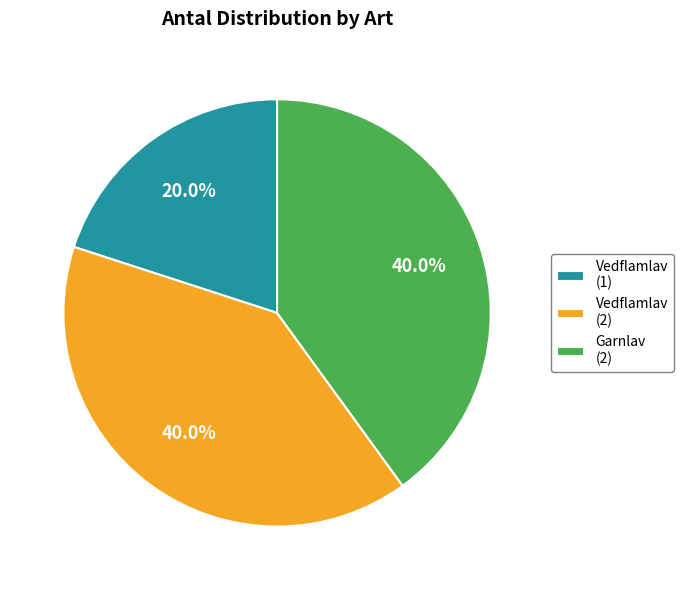

Which category has the smallest portion of the pie?

Vedflamlav (1)